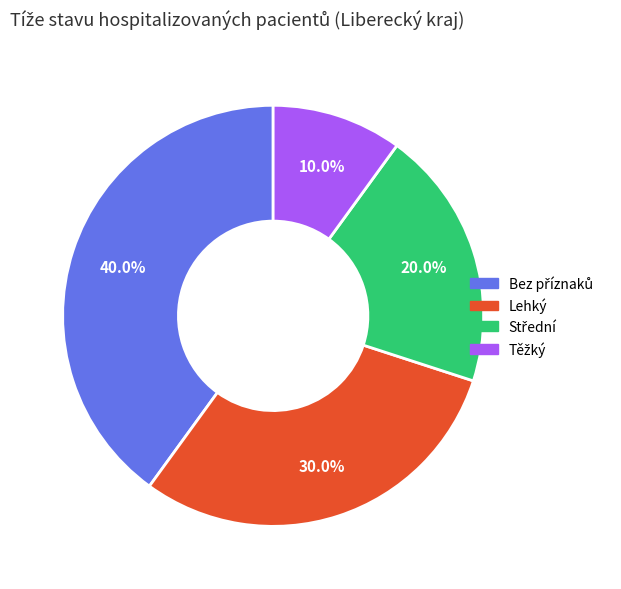

Is there any slice that represents more than half of the pie?

No